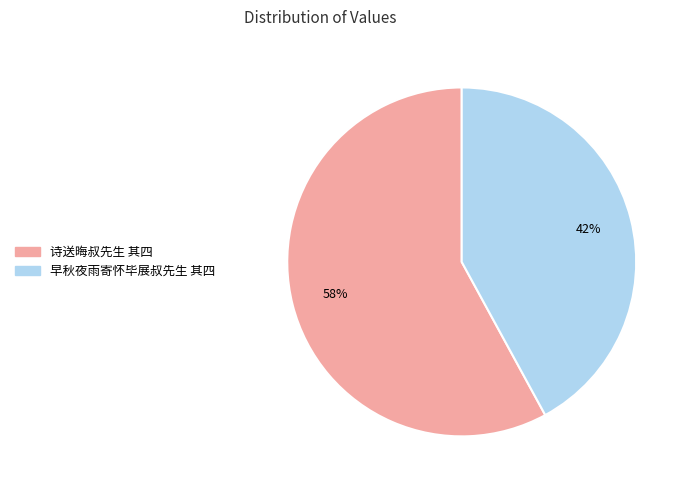

Rank the categories by value from highest to lowest.

诗送晦叔先生 其四, 早秋夜雨寄怀毕展叔先生 其四